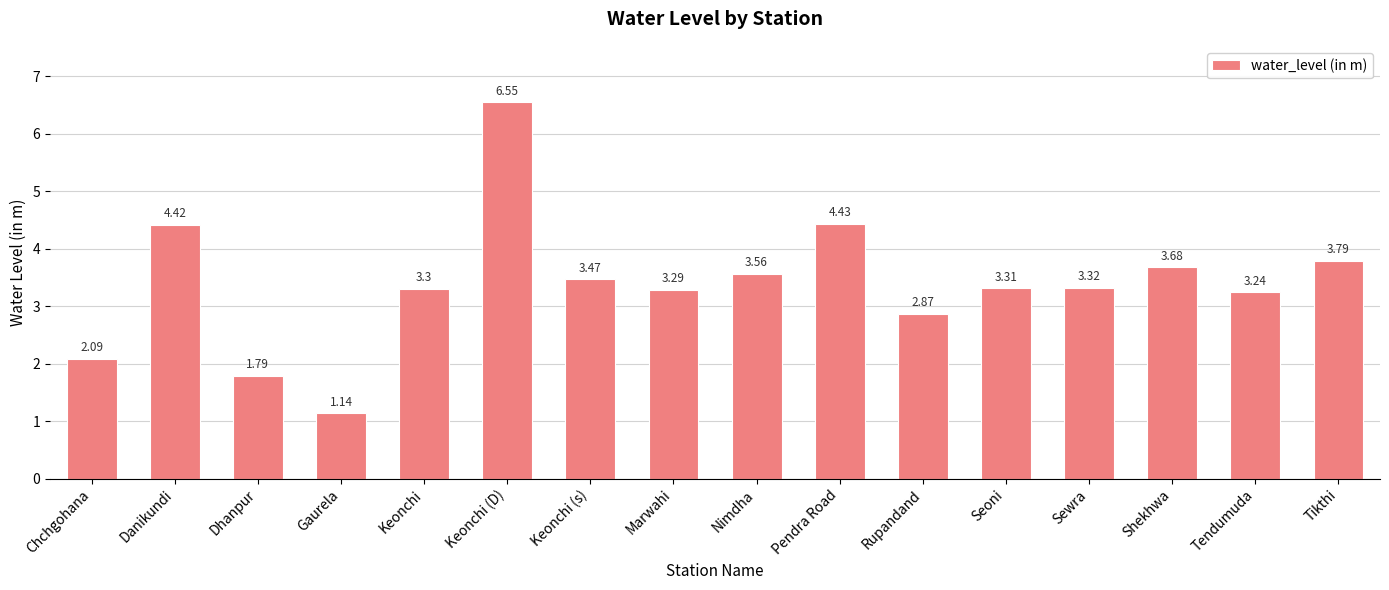

Which label corresponds to the smallest value in the chart?

Gaurela